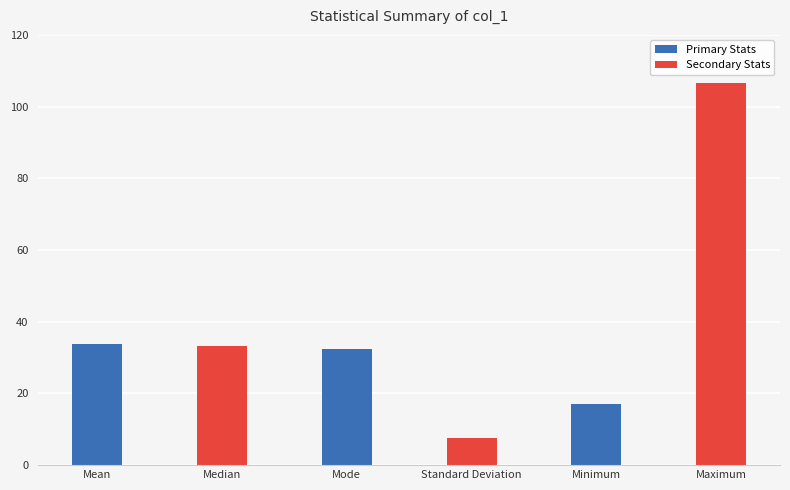

What is the greatest value displayed?

106.5